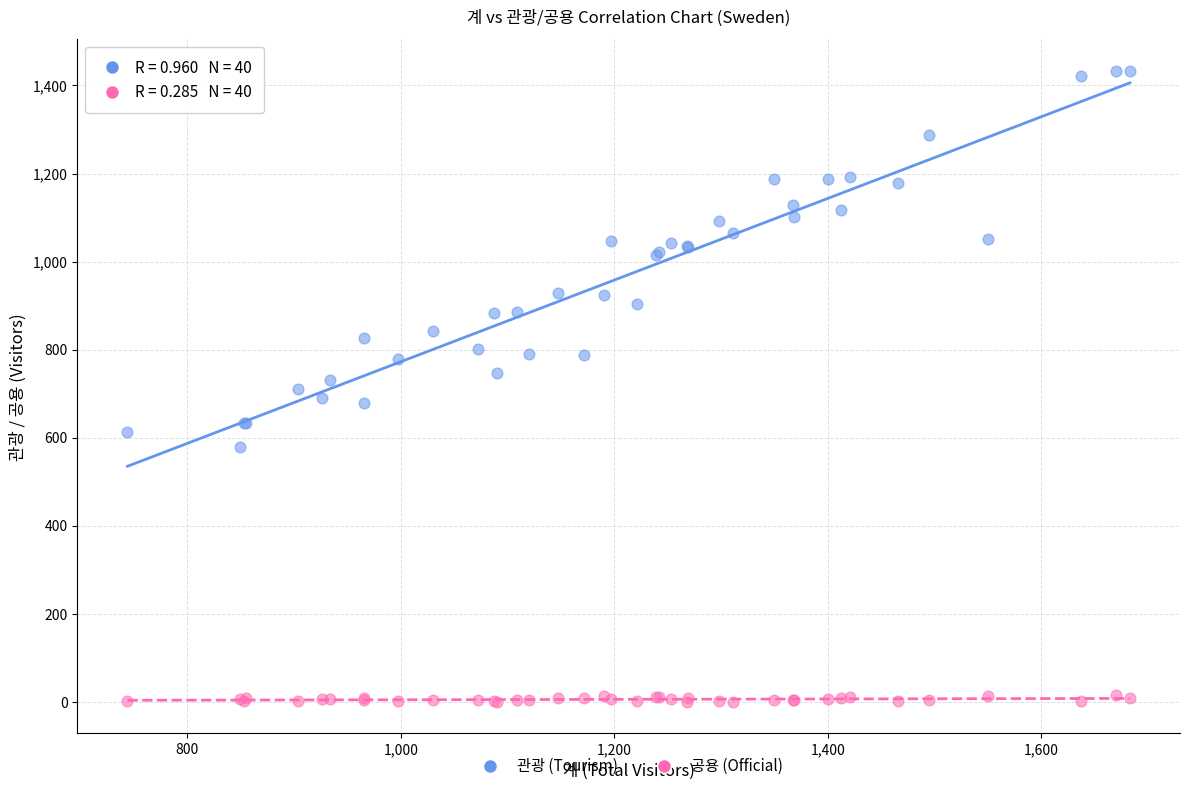

Which series contains the highest Y value?

관광 (Tourism)